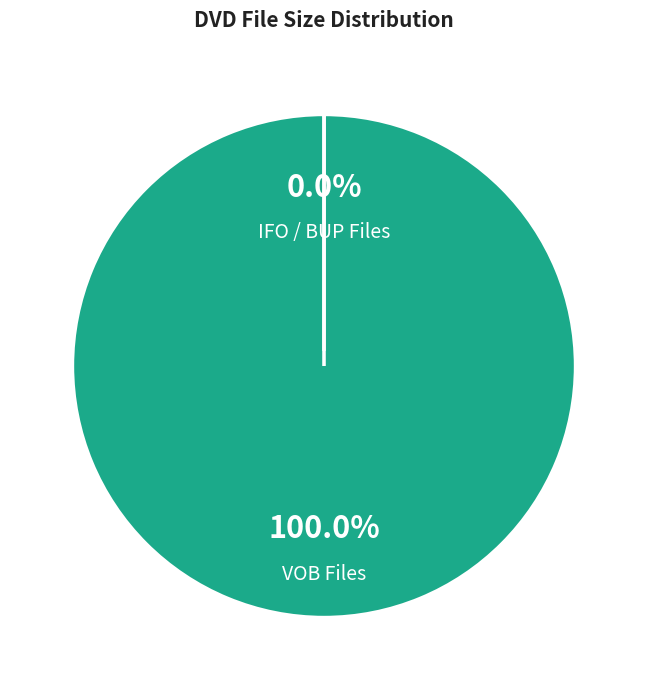

Is VIDEO_TS.IFO the majority of the pie?

No